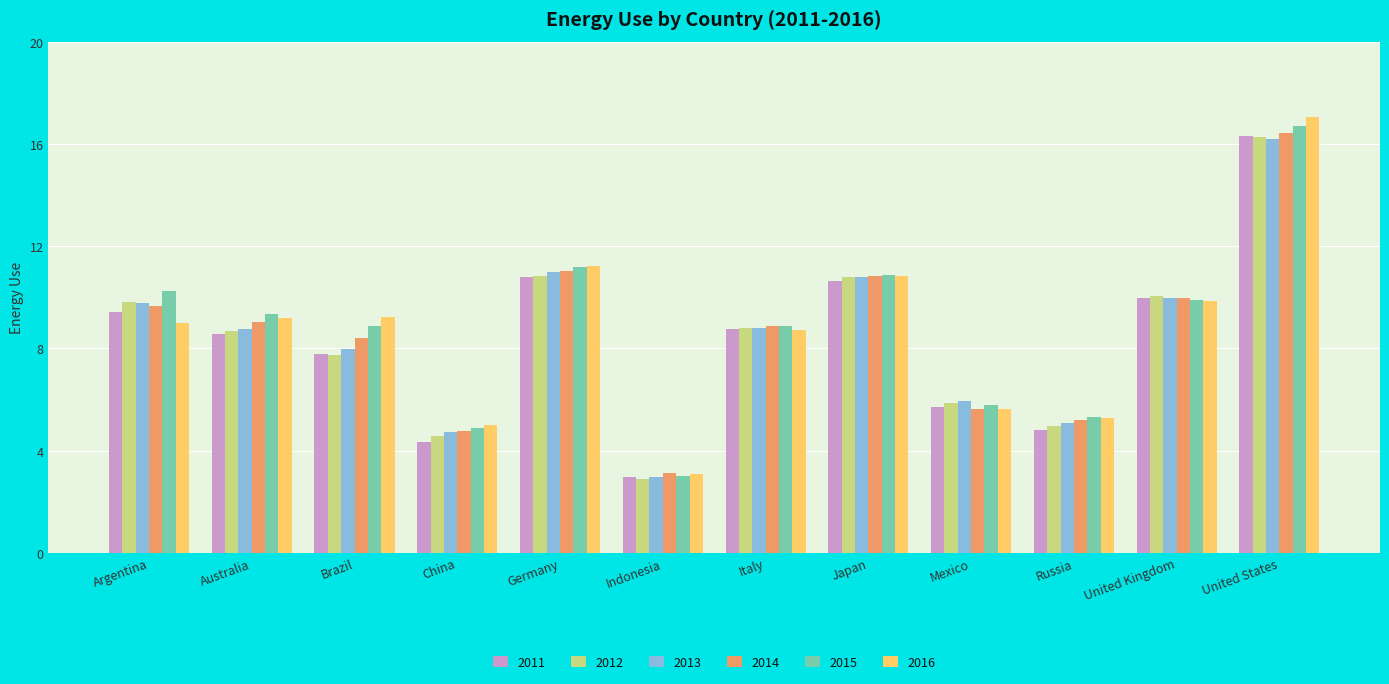

What is the difference between the second highest and second lowest values in the 2014 series?

6.2